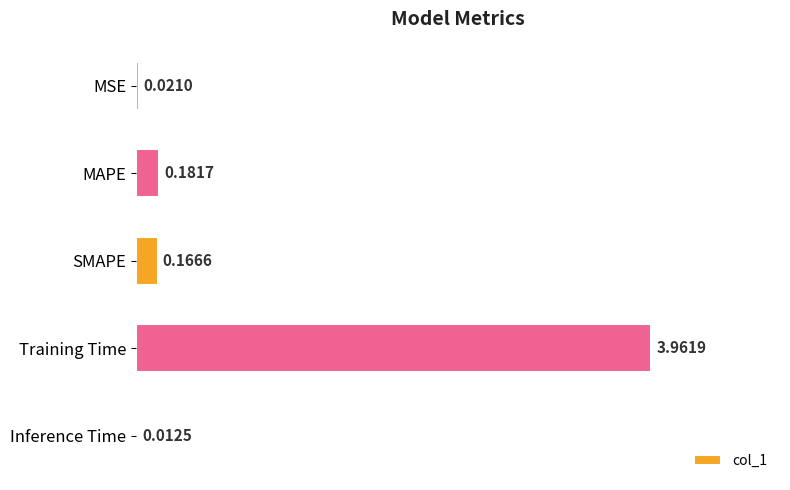

At which category does the chart reach its peak across all series?

Training Time